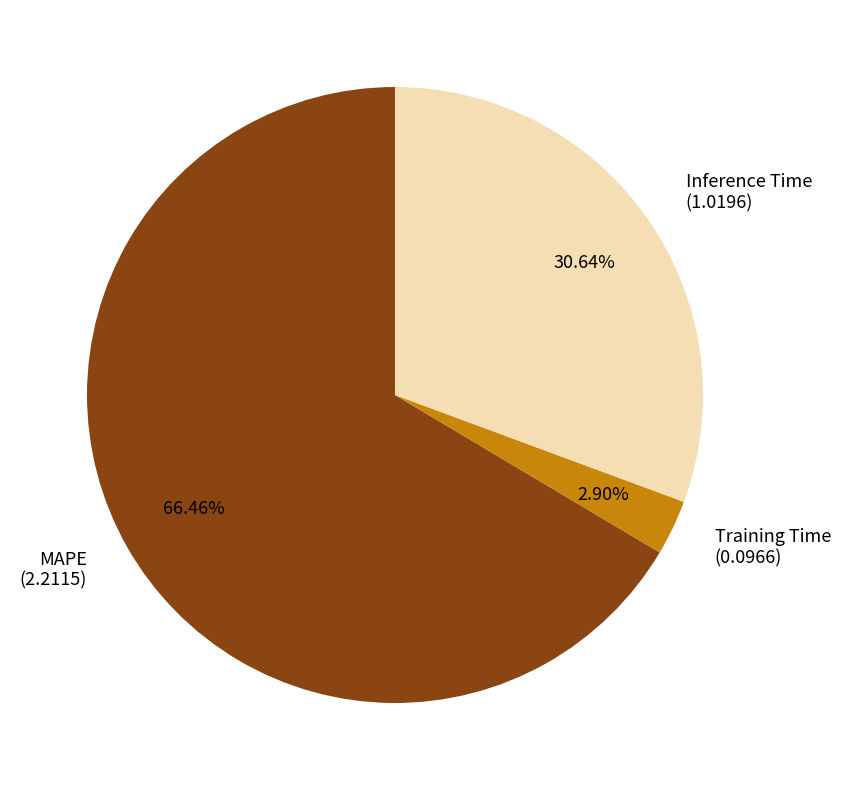

How many slices are in this pie chart?

3